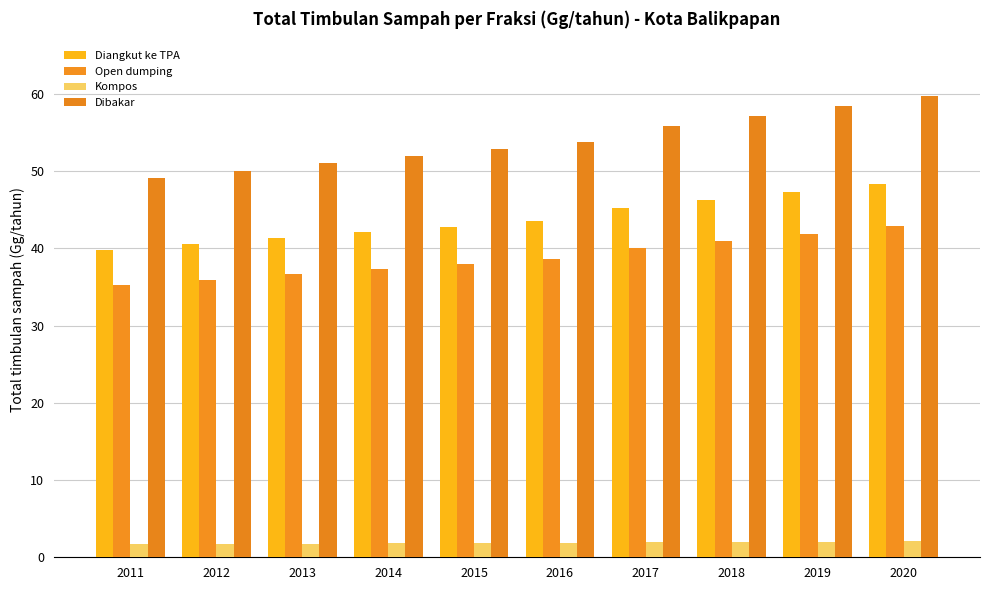

Are the bars horizontal?

No